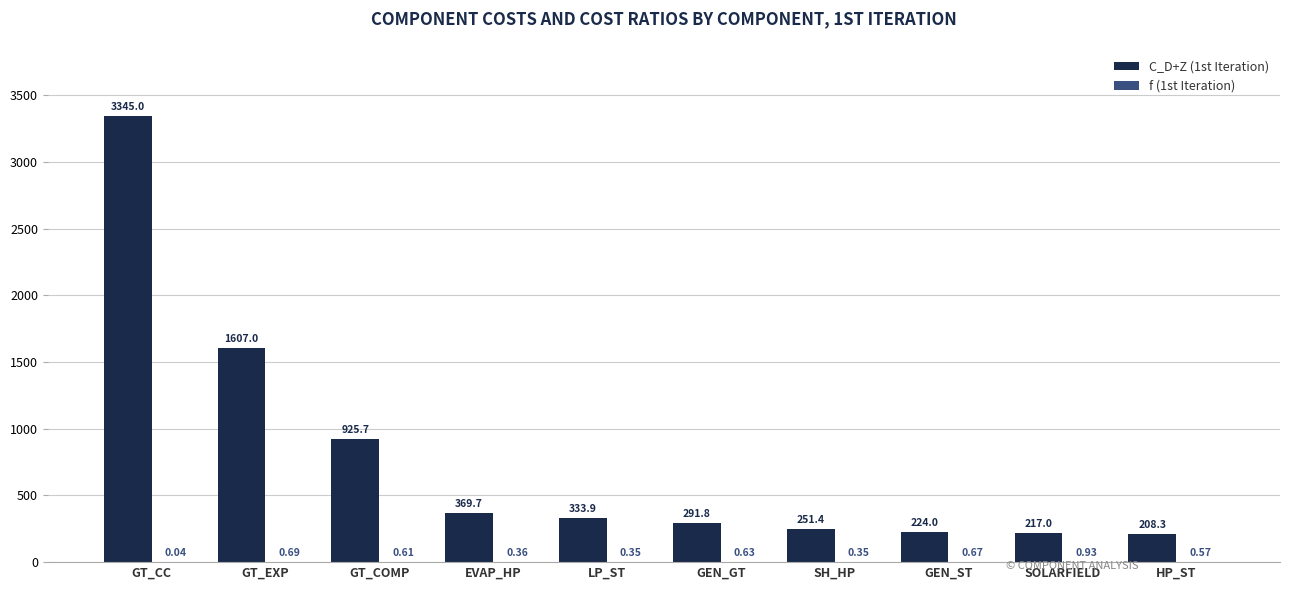

At which label does C_D+Z (1st Iteration) first exceed 333?

GT_CC